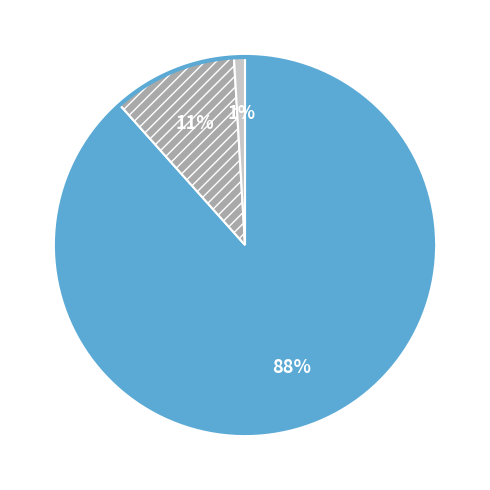

To the nearest percent, what percentage of the pie is count?

88%